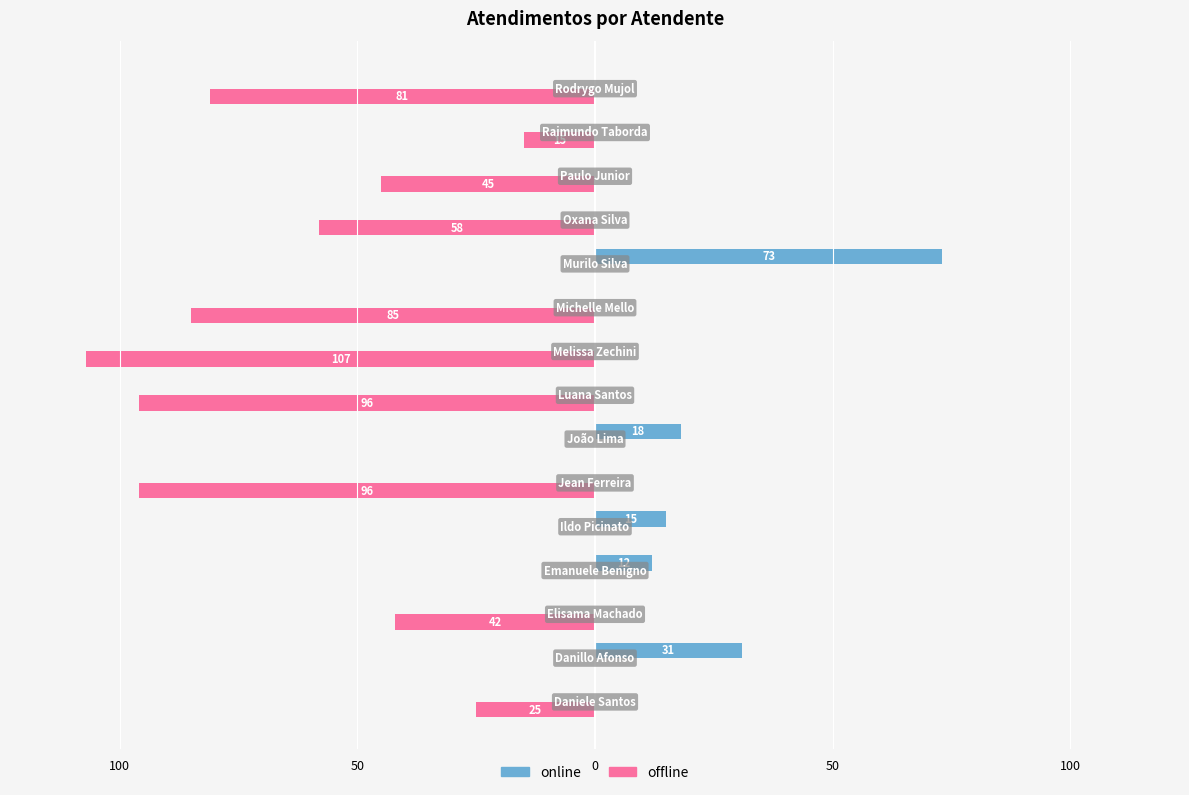

Rank the series by their average value, from highest to lowest.

online, offline